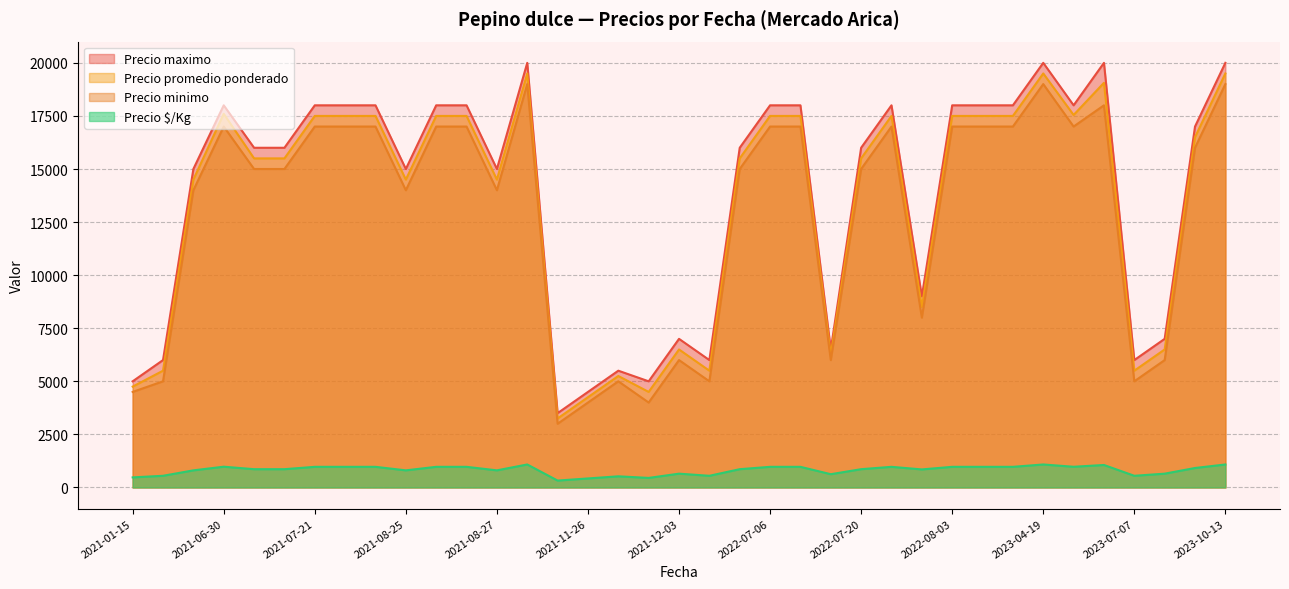

True or false: Precio maximo and Precio minimo intersect in this chart.

False